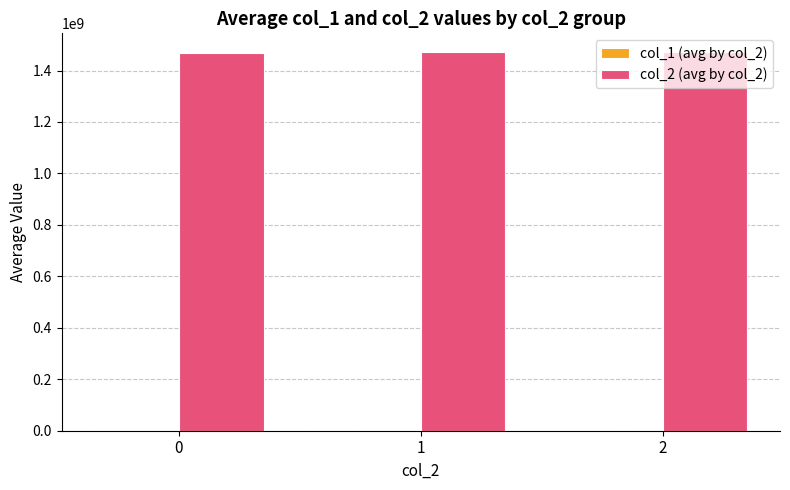

The value of col_2 (avg by col_2) at 0 is 1466209910.6. True or false?

True